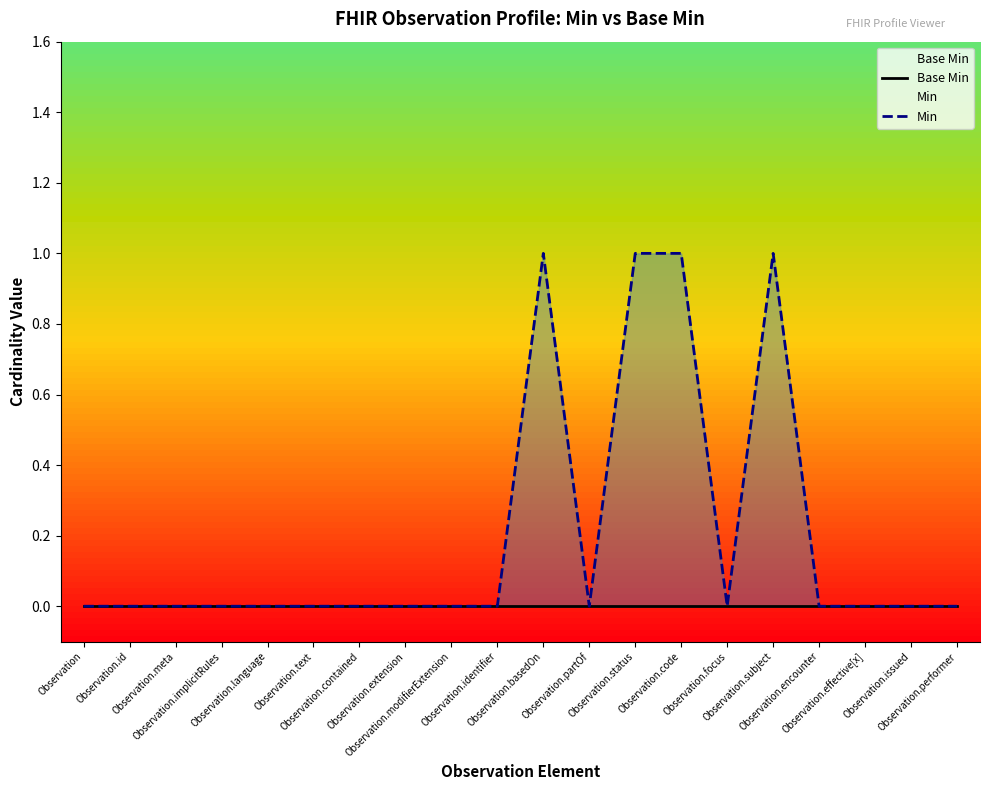

Between Observation.id and Observation.extension, which is larger?

Observation.id